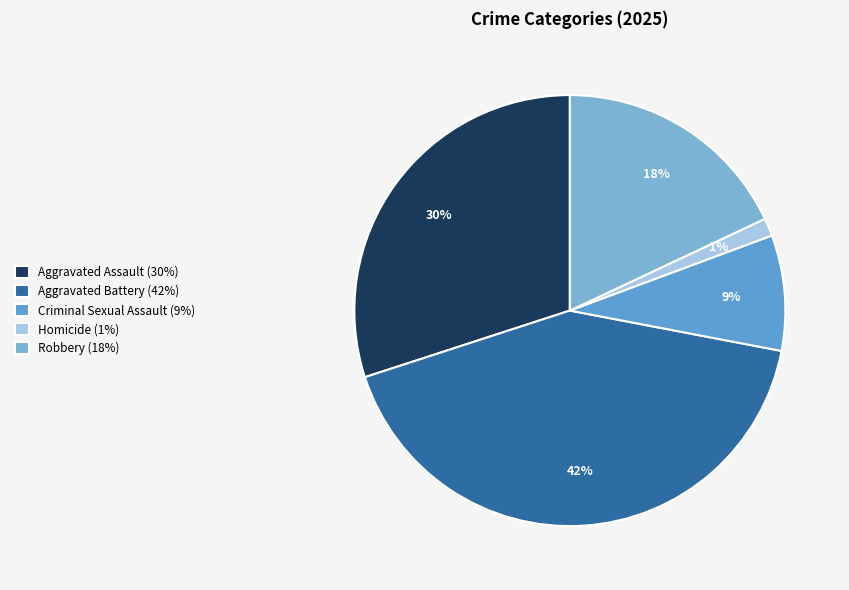

Is there a majority slice in this chart?

No